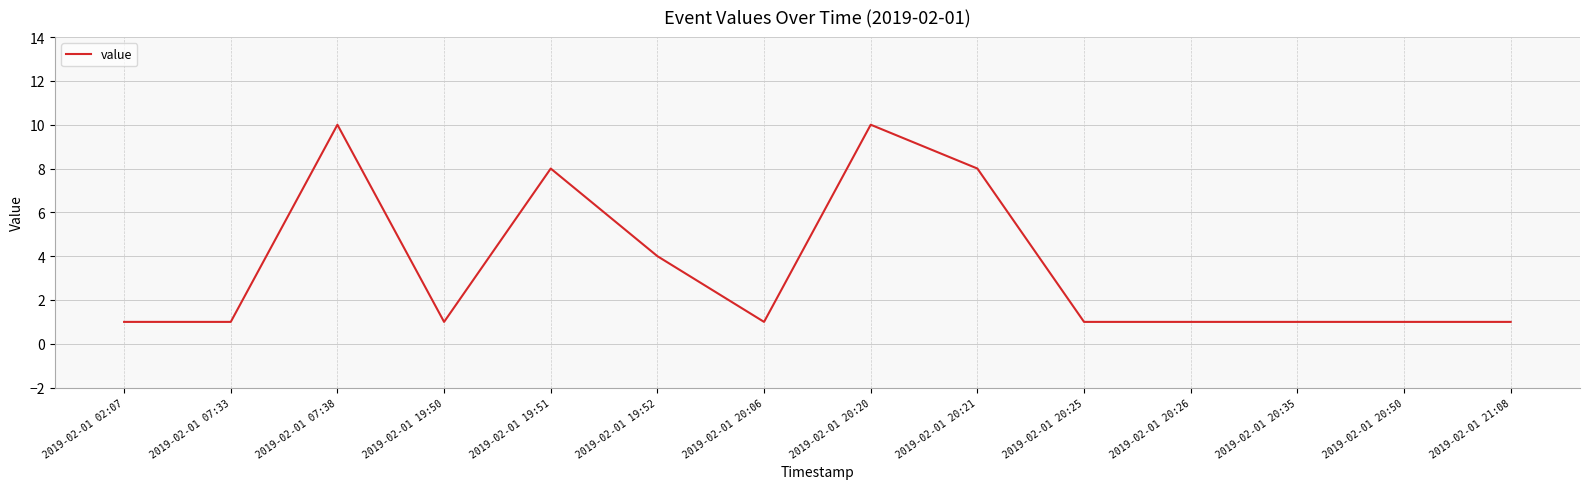

What is the maximum value shown in the chart?

10